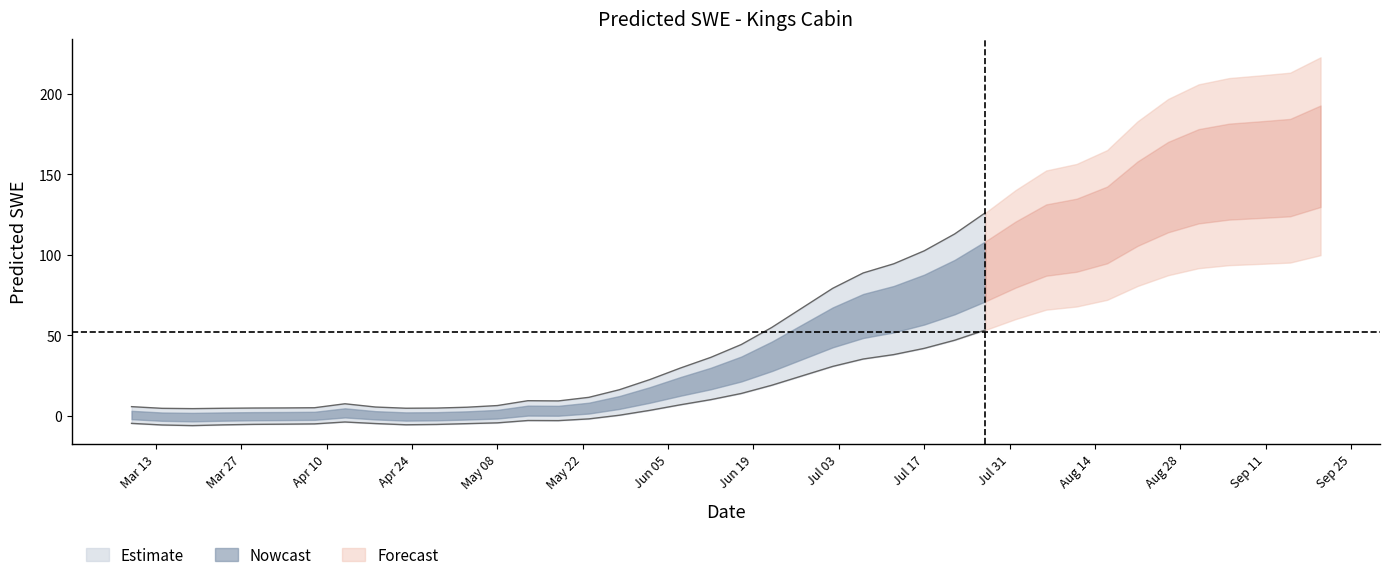

Where is the first local maximum?

2001-04-13